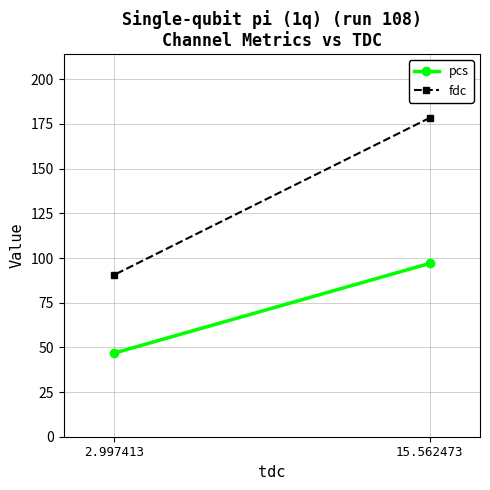

Which label corresponds to the smallest value in the chart?

2.997413